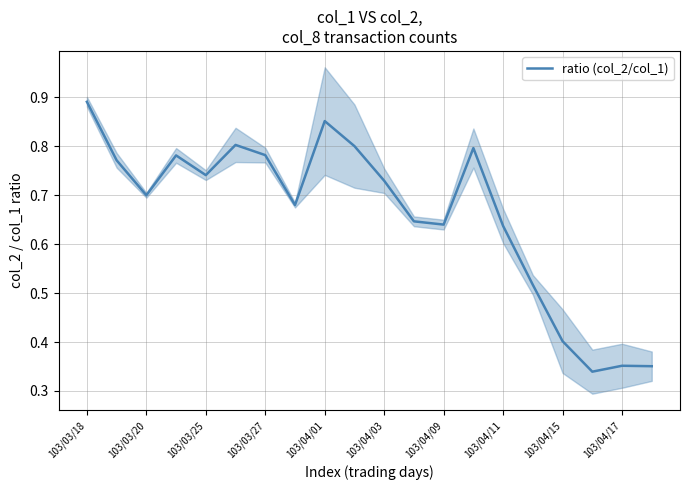

What is the smallest value displayed?

0.3